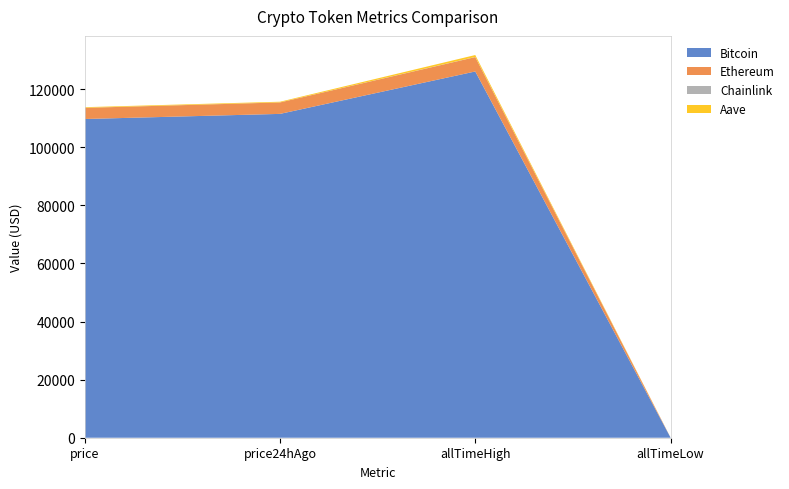

At which category is the sum across all series the highest?

allTimeHigh